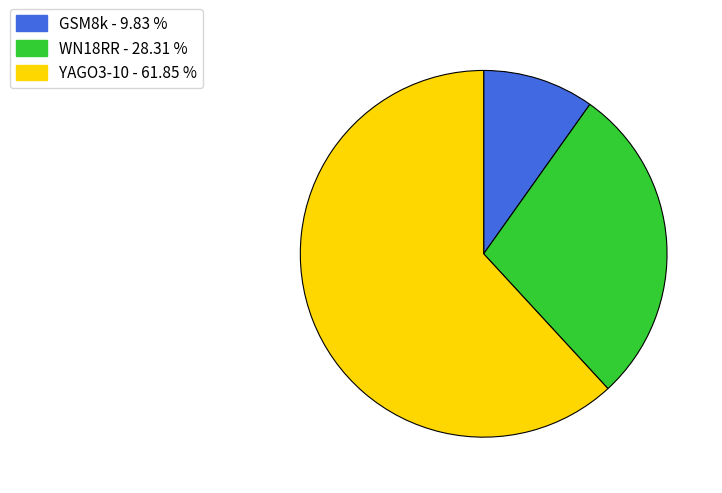

How many segments does this pie chart have?

3